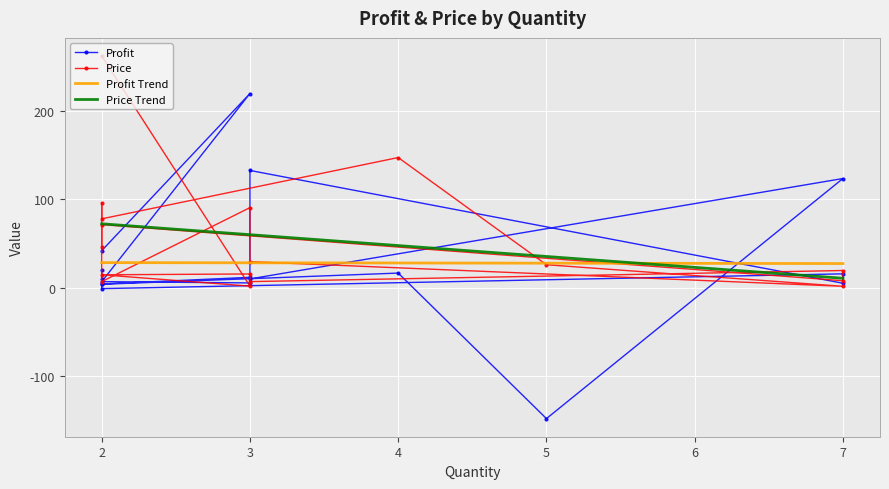

How many data points in Price are above 26?

8